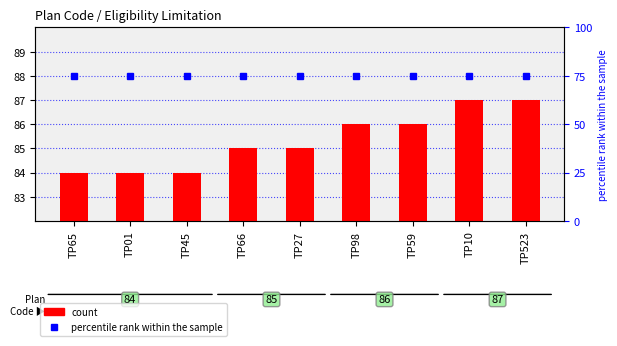

Which series has the widest spread of values?

Plan Code